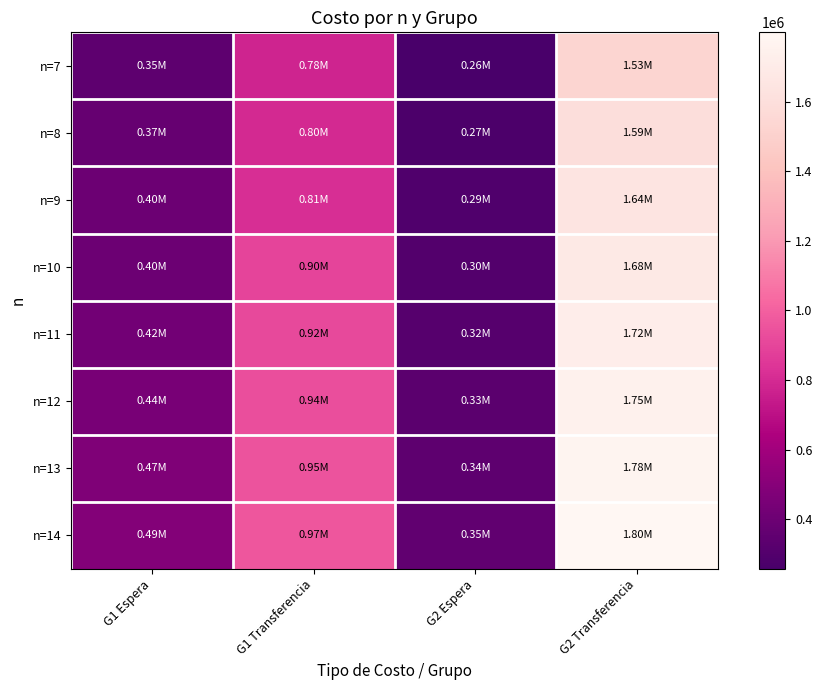

At how many categories does at least one series exceed 1154386?

1